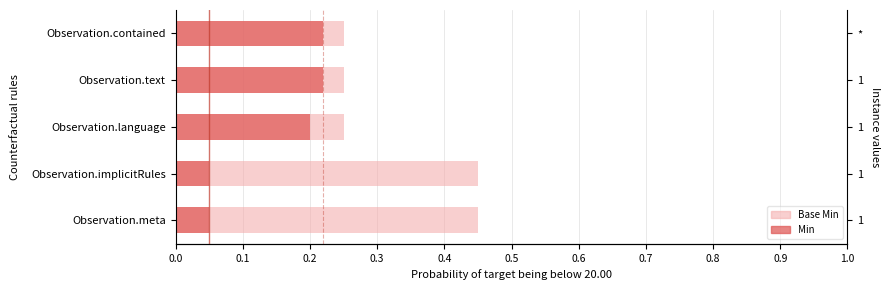

Rank the series by their average value, from lowest to highest.

Min, Base Min